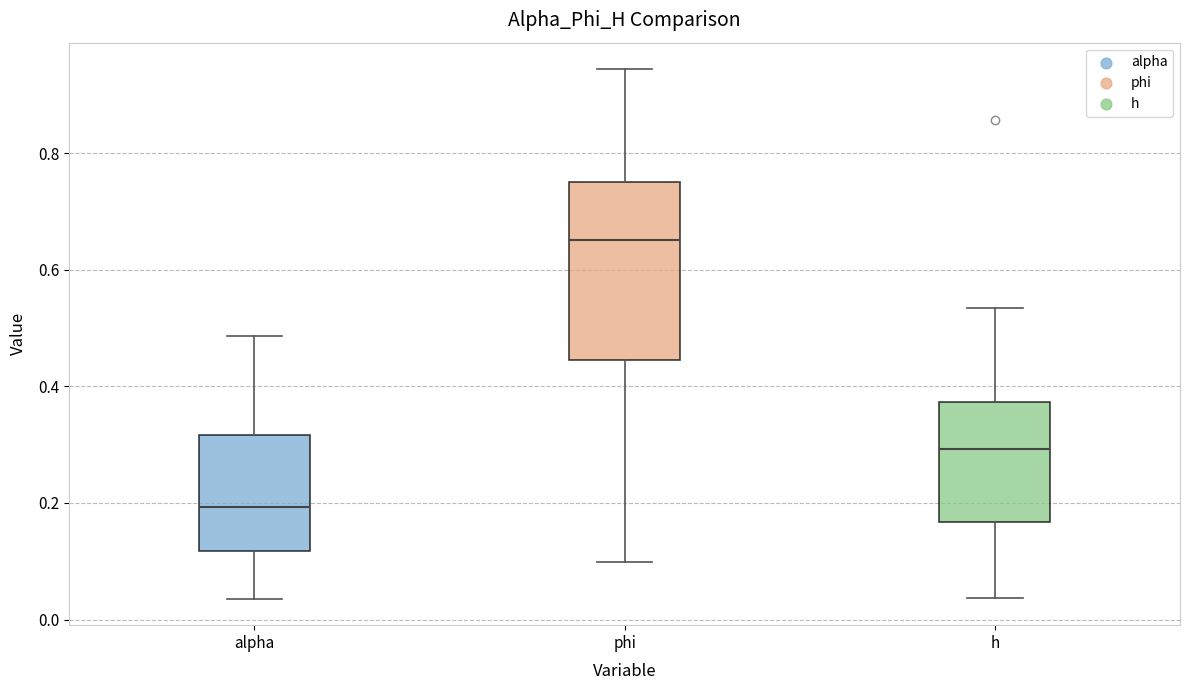

Reading left to right, read every box against the y-axis: the position of its median line, the range the box covers, and the ends of its whiskers. The values are not printed on the chart, so give them approximately, as read against the axis.

alpha: median 0.20, box 0.12 to 0.32, whiskers 0.04 to 0.48
phi: median 0.66, box 0.44 to 0.76, whiskers 0.10 to 0.94
h: median 0.30, box 0.16 to 0.38, whiskers 0.04 to 0.54